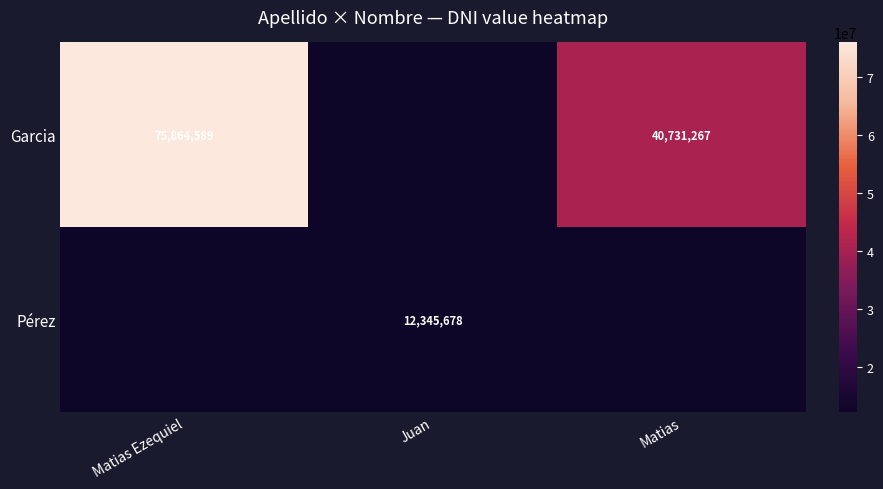

What is the sum of the Garcia values at Matias Ezequiel and Matias?

116595856